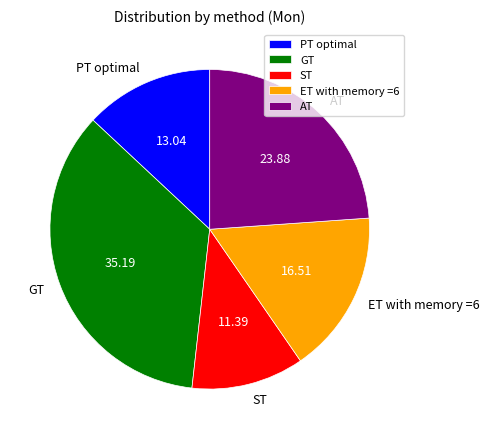

Which category has the biggest portion of the pie?

GT